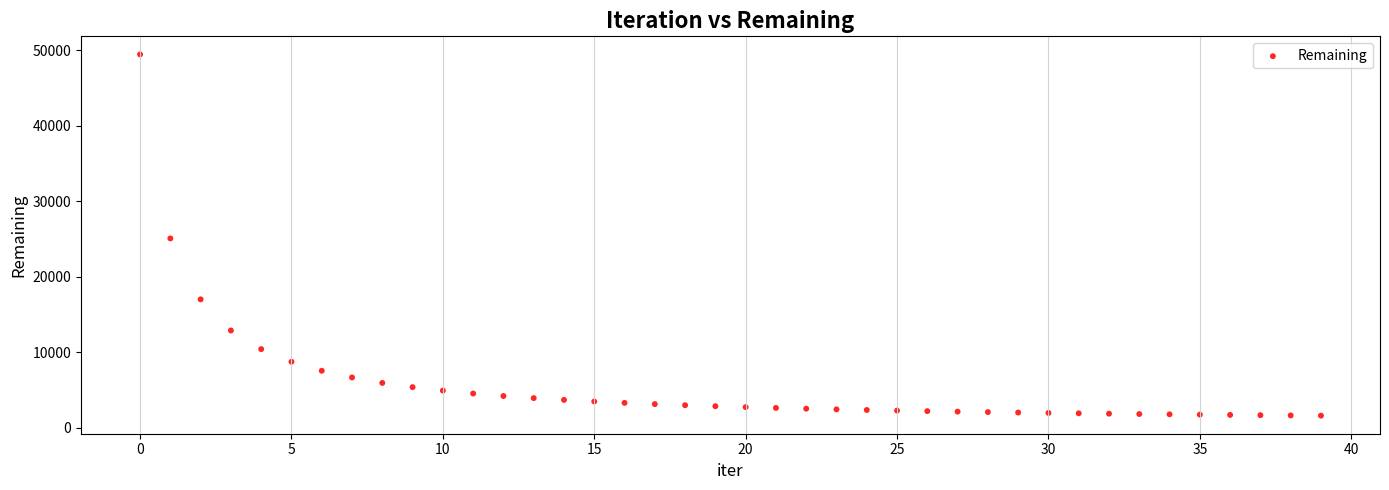

What is the range of Y values (max minus min)?

47859